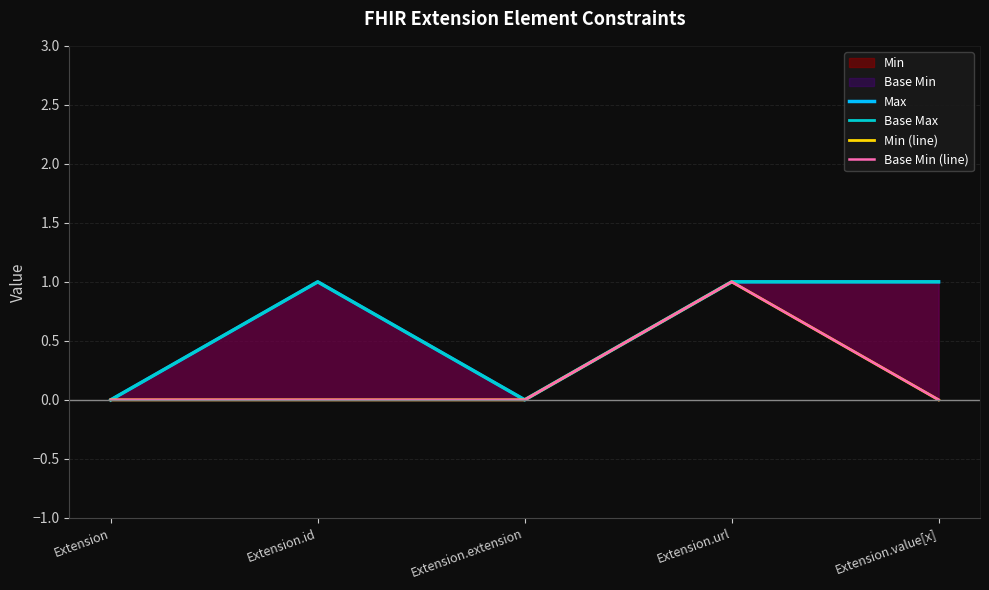

Where is the first local minimum for Max?

Extension.extension